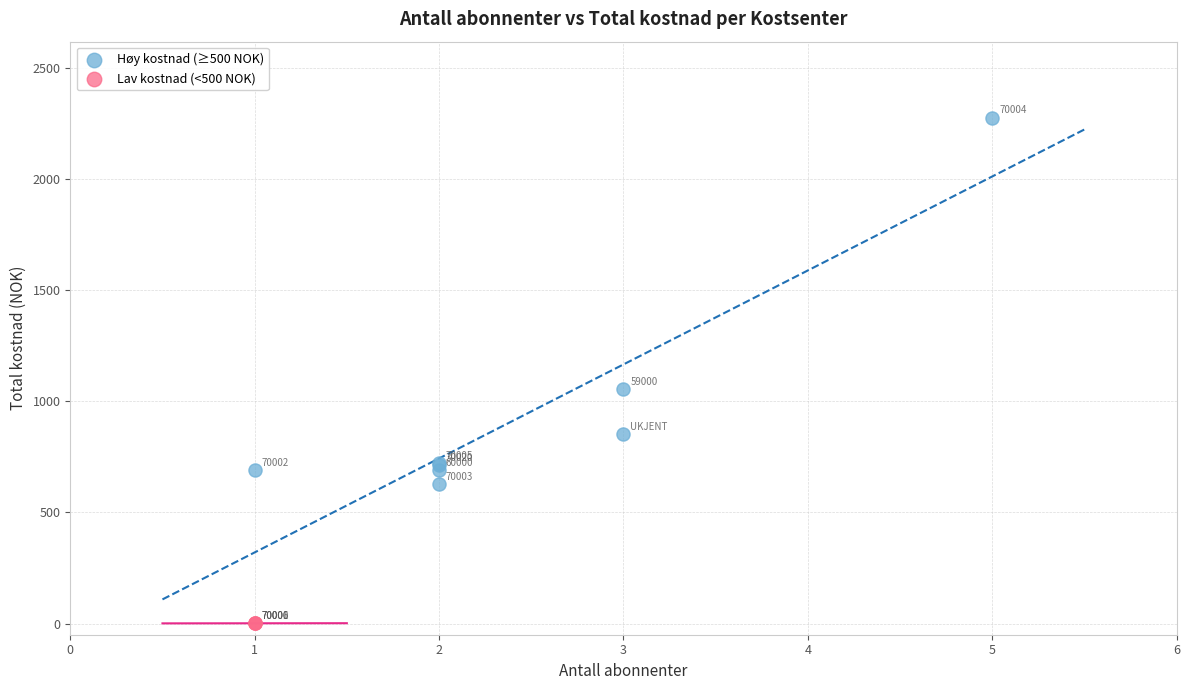

Which series has the widest spread of Y values?

Høy kostnad (≥500 NOK)